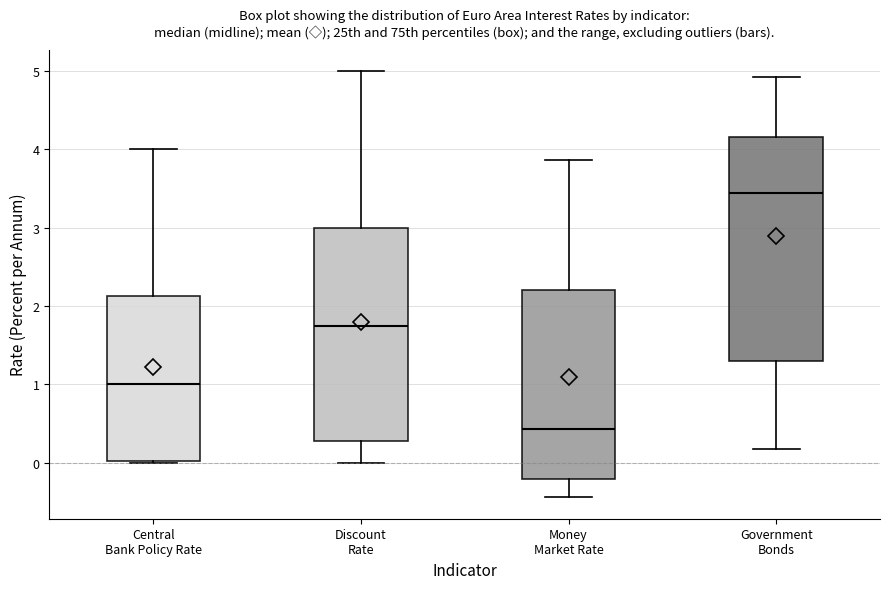

Where does the upper whisker of the box for Government Bonds end on the y-axis? The values are not printed on the chart, so give them approximately, as read against the axis.

4.9